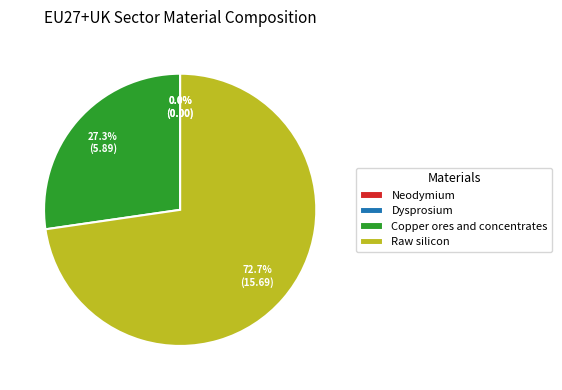

What is the change in value from Neodymium to Copper ores and concentrates?

+5.9